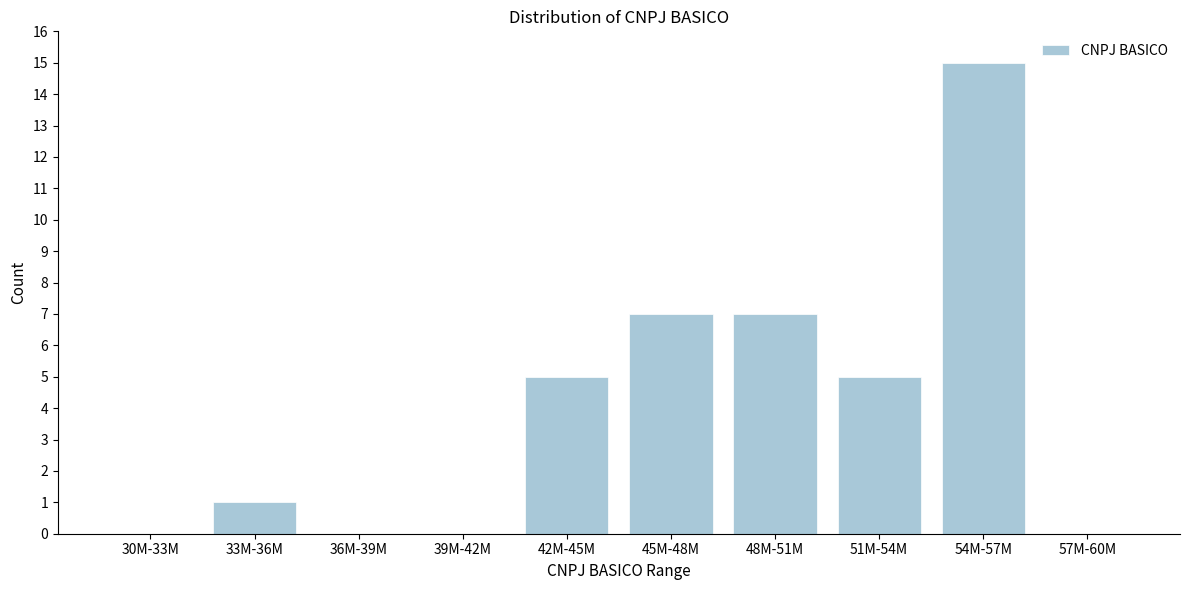

Reading right to left, list all the values displayed in this chart.

57M-60M=0	54M-57M=15	51M-54M=5	48M-51M=7	45M-48M=7	42M-45M=5	39M-42M=0	36M-39M=0	33M-36M=1	30M-33M=0